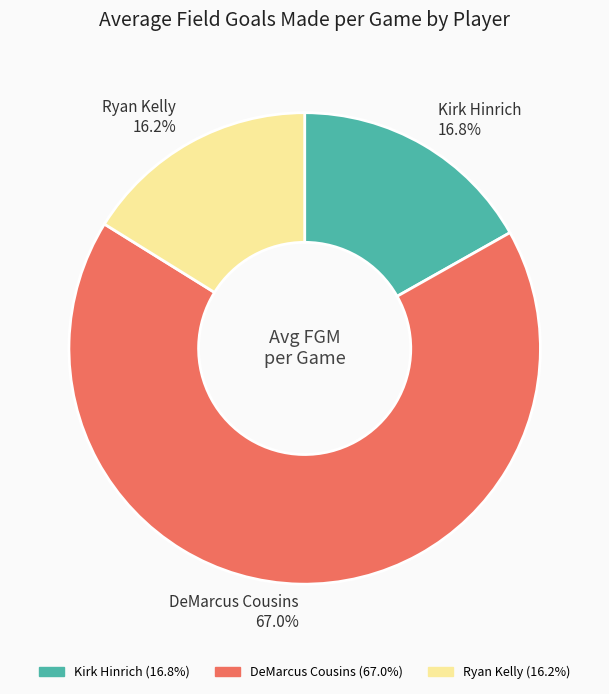

Which category accounts for the majority?

DeMarcus Cousins